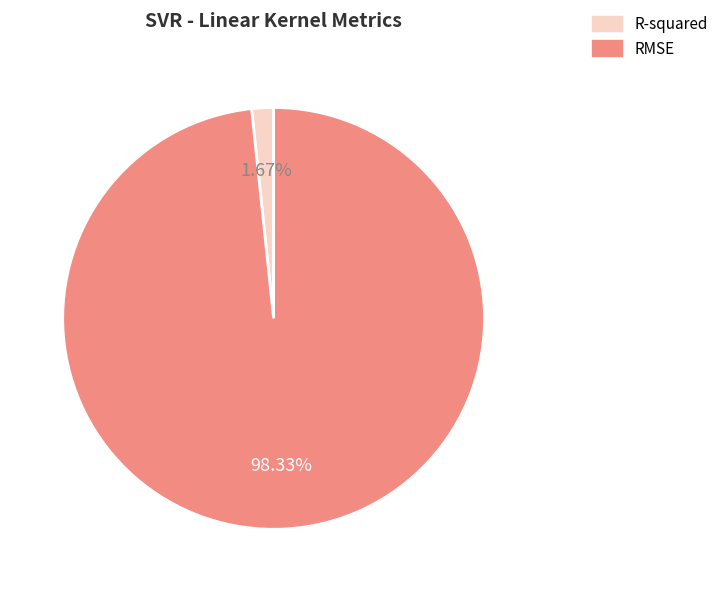

Do R-squared and RMSE together represent more than half of the pie?

Yes